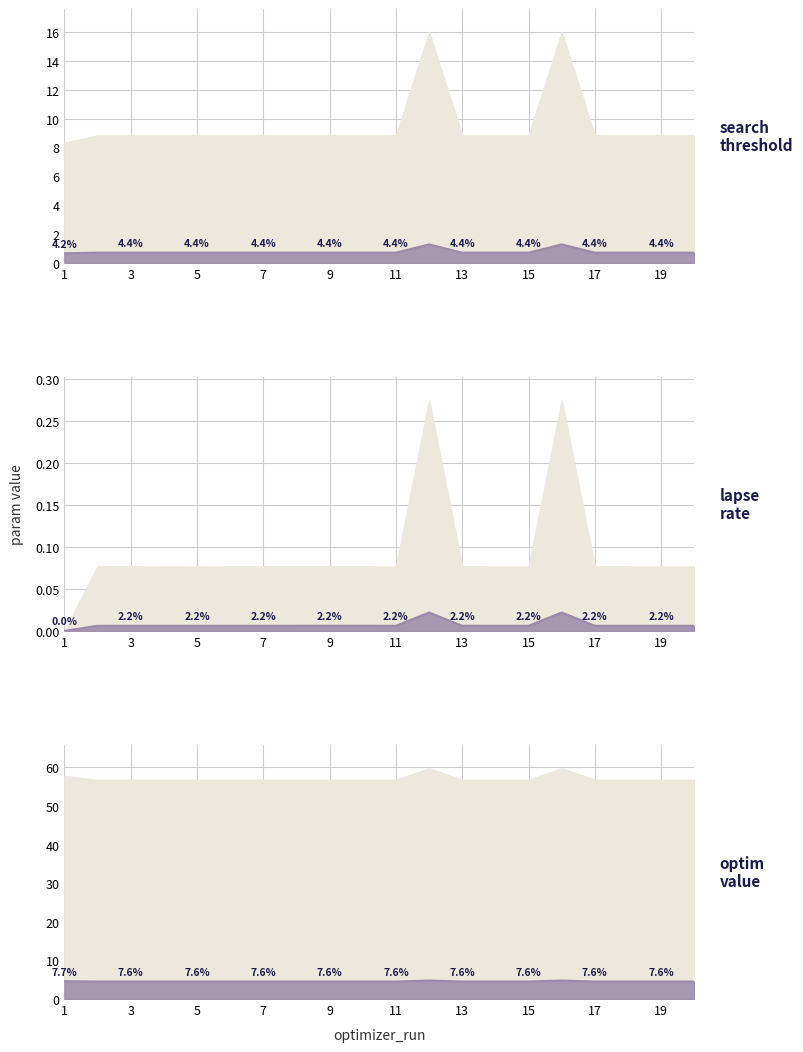

The value of lapse_rate line at 11 is 0.0. True or false?

False